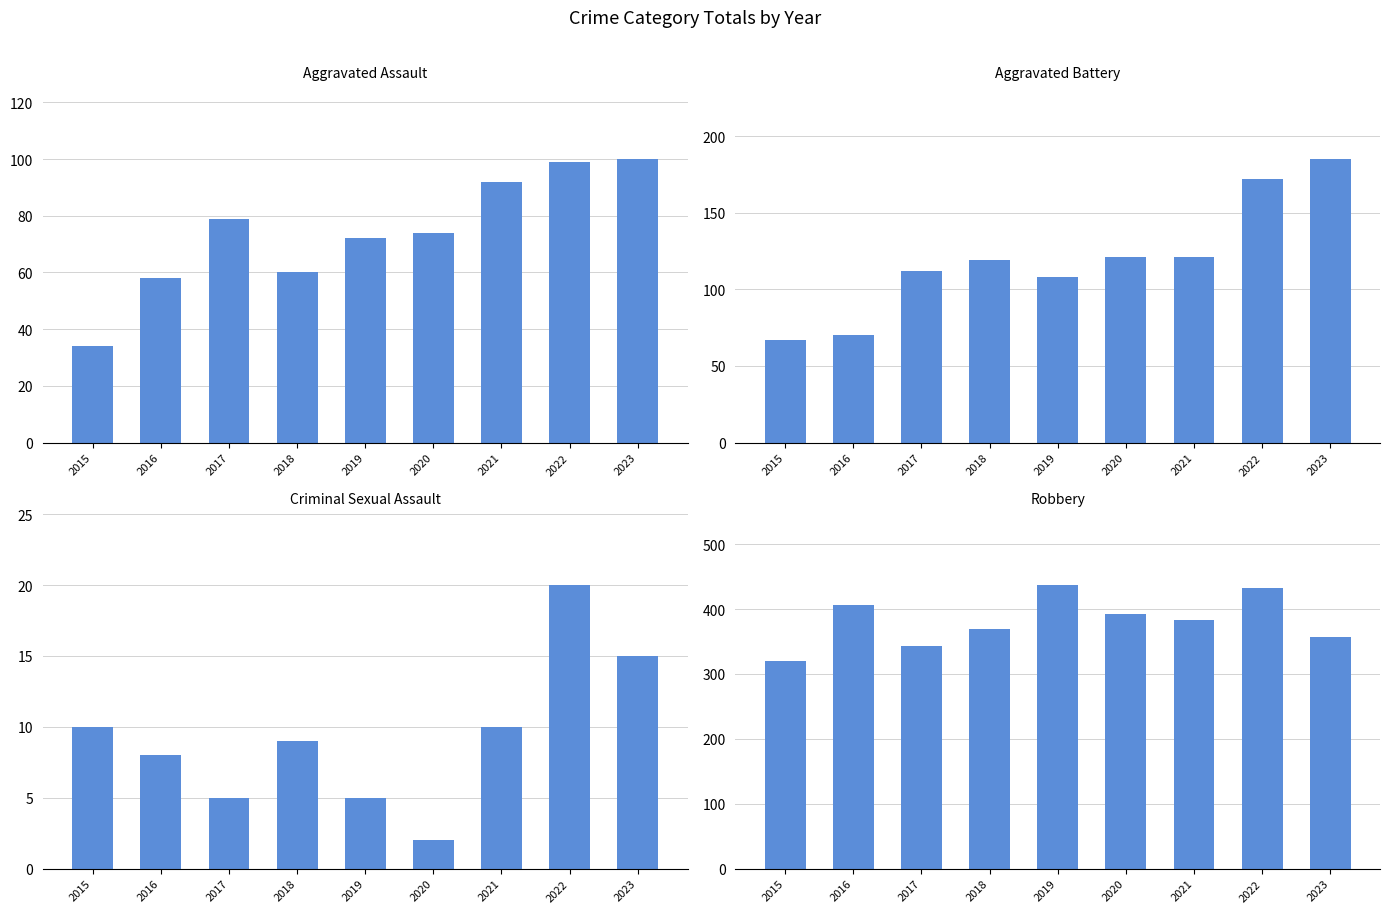

What is the approximate value of Robbery at 2021?

383